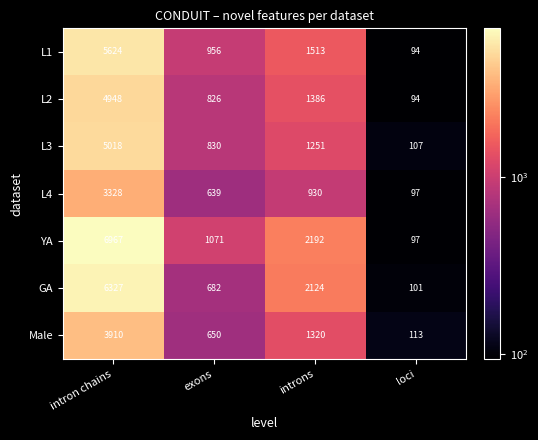

At which category does the chart reach its peak across all series?

intron chains